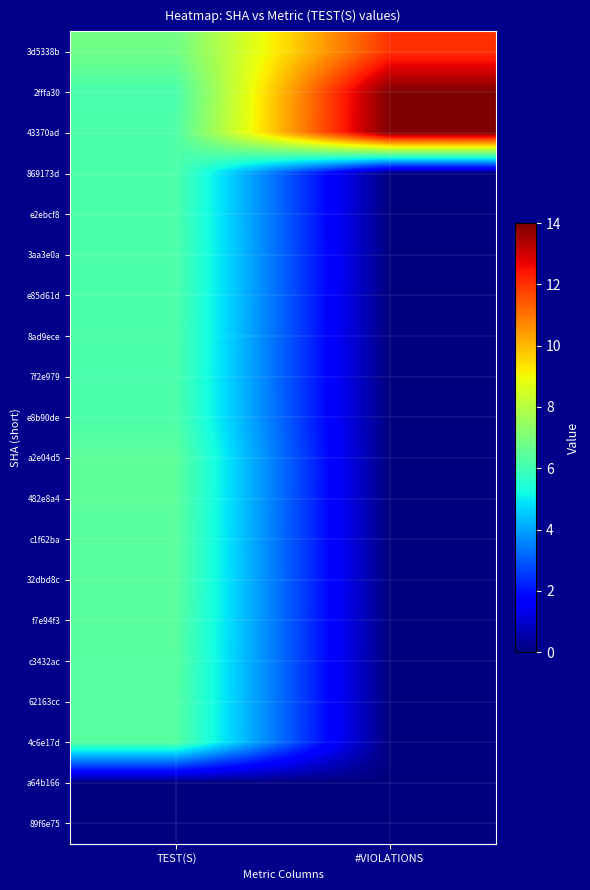

At how many categories does at least one series exceed 12?

1